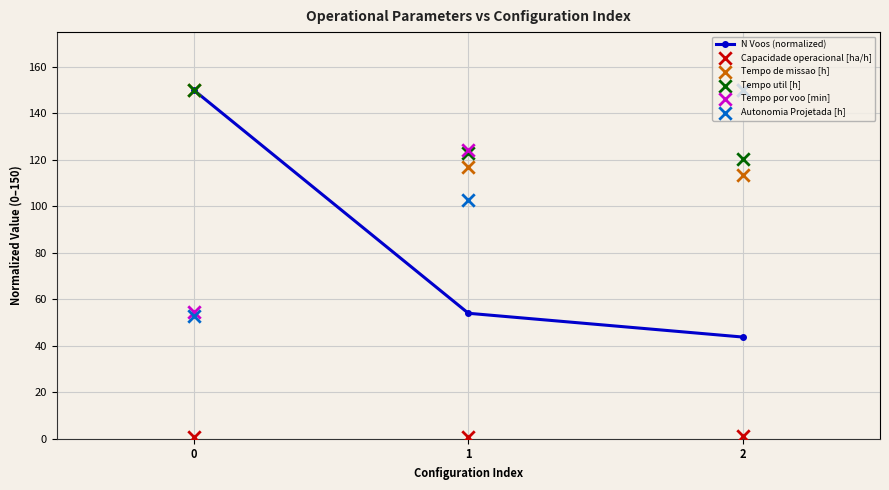

Which series reaches the maximum Y coordinate?

N Voos (normalized)